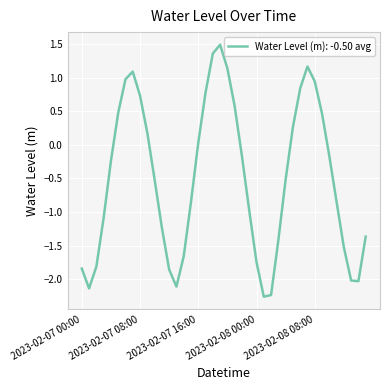

Does the chart display data point markers on the line(s)?

No